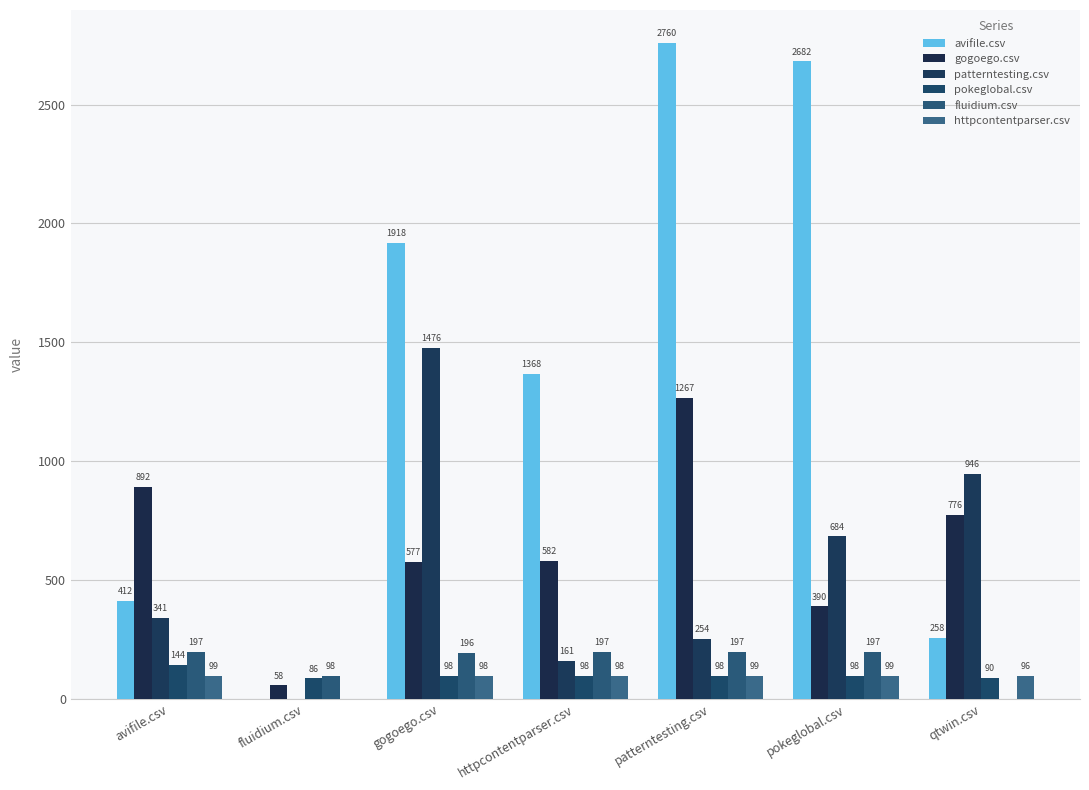

What is the difference between the pokeglobal.csv values at qtwin.csv and avifile.csv?

53.5